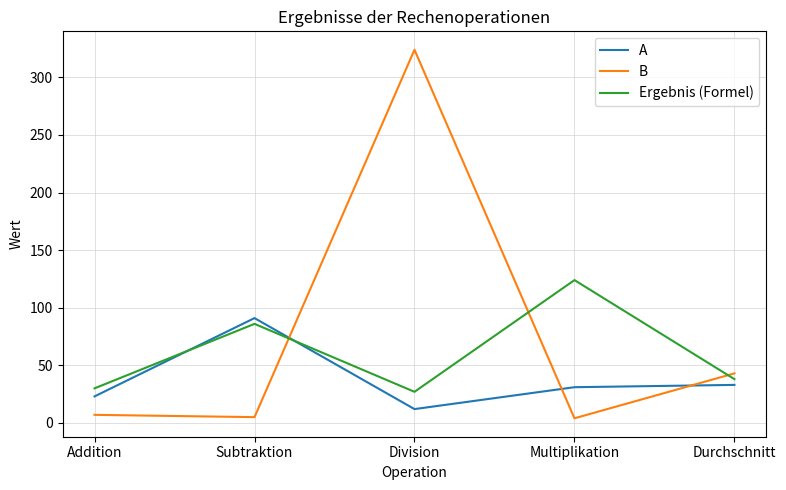

Where is the first local maximum for B?

Division